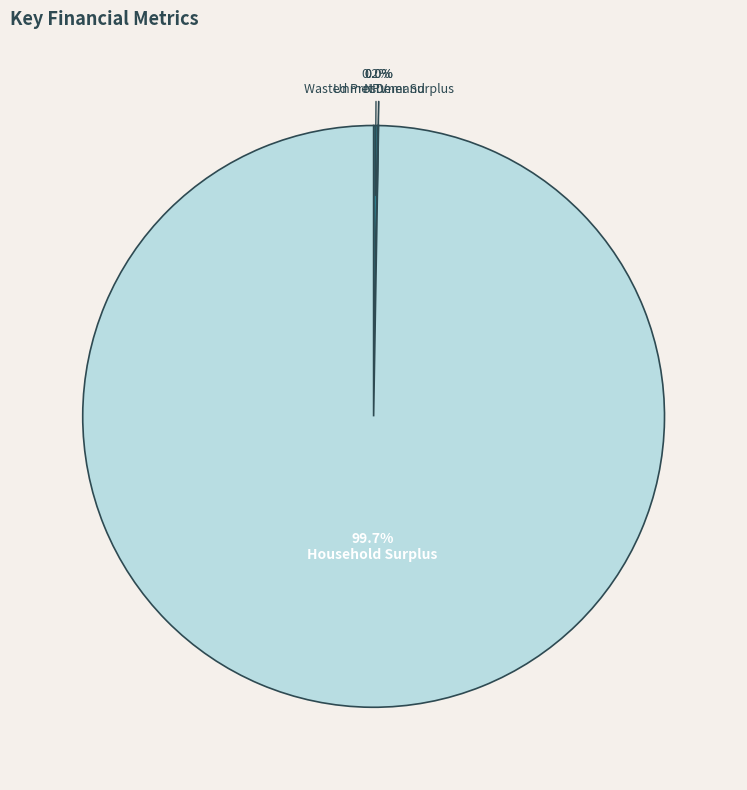

Is there a majority slice in this chart?

Yes